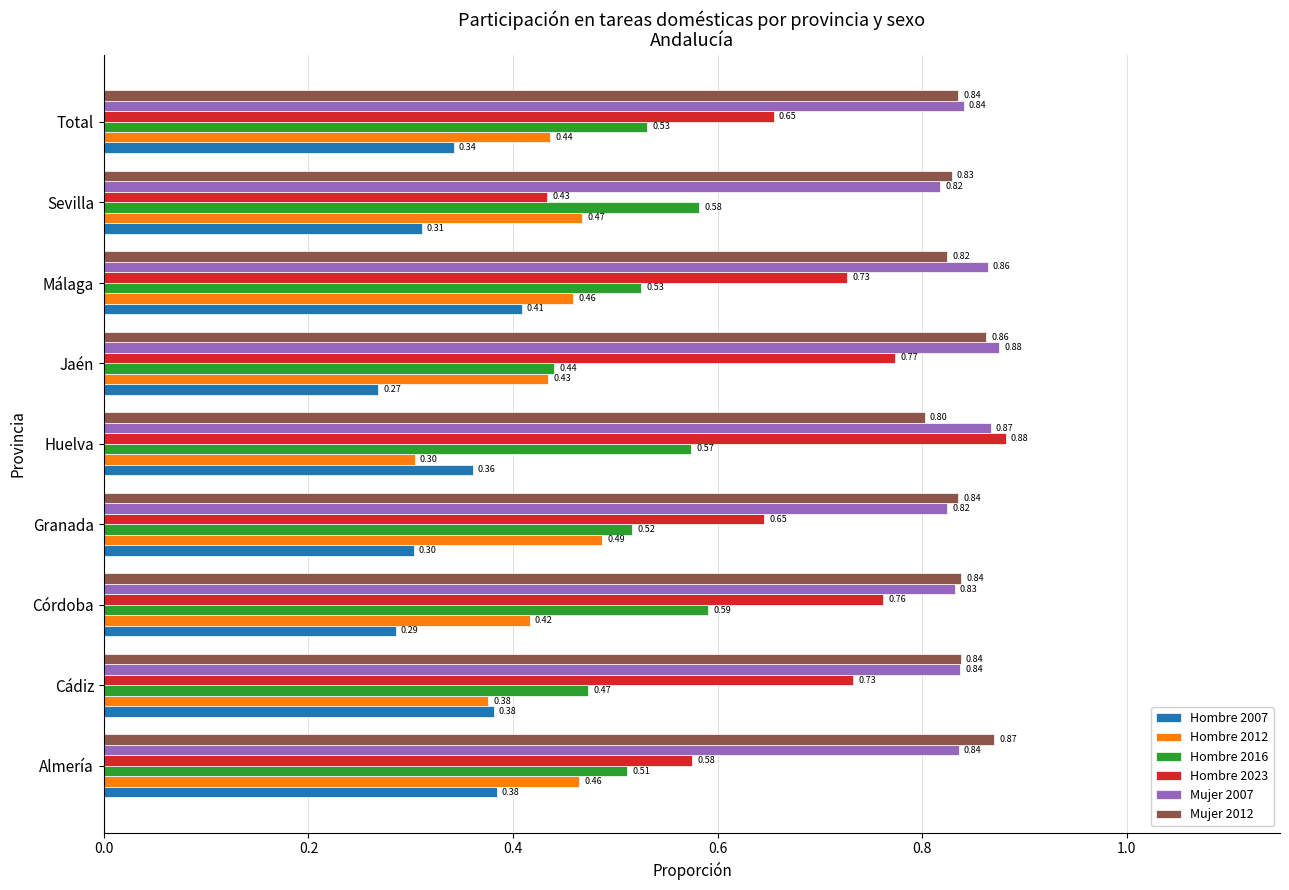

At Huelva, list the series in order from smallest to largest.

Hombre 2012, Hombre 2007, Hombre 2016, Mujer 2012, Mujer 2007, Hombre 2023